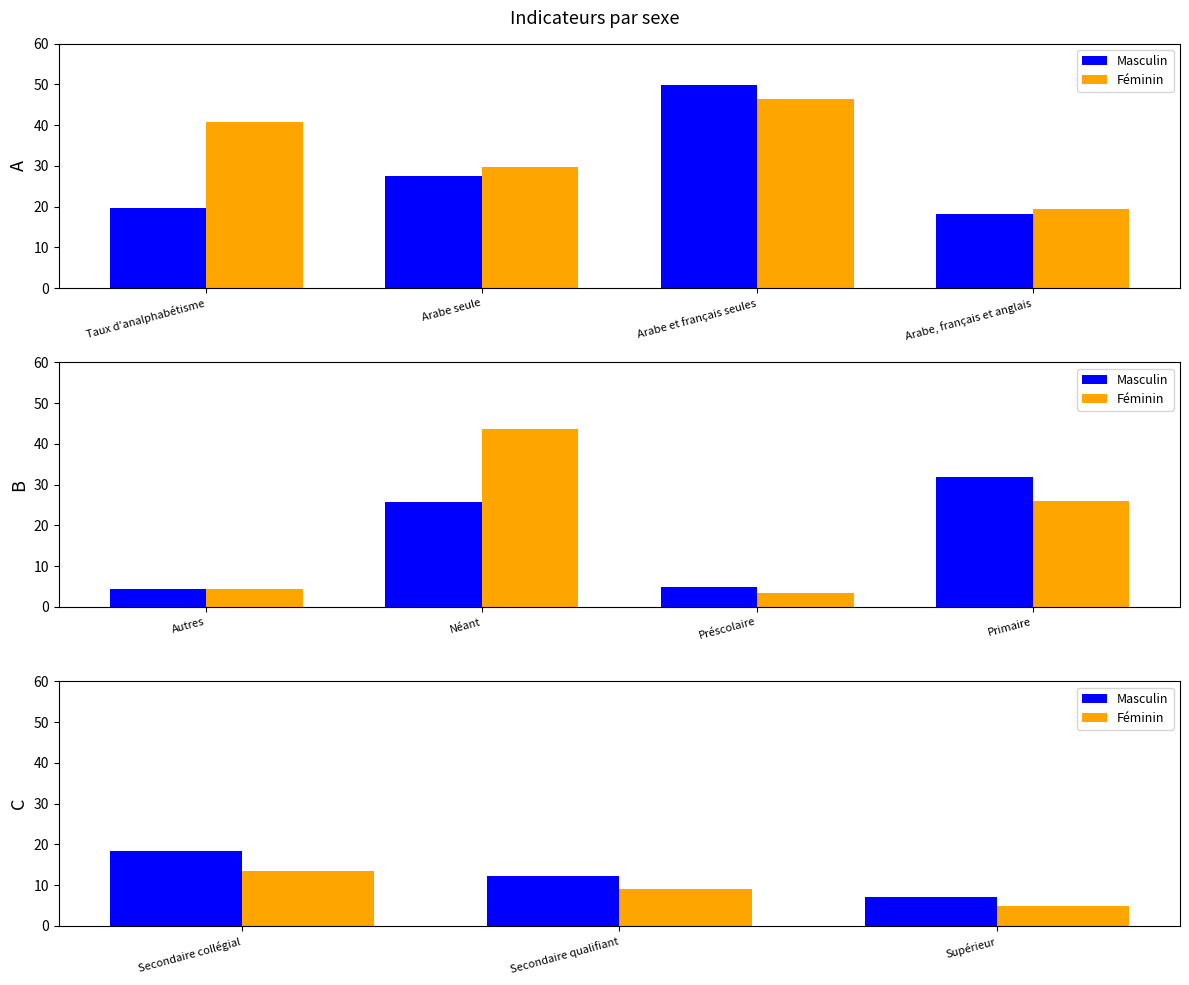

How many bars are there in each group?

2